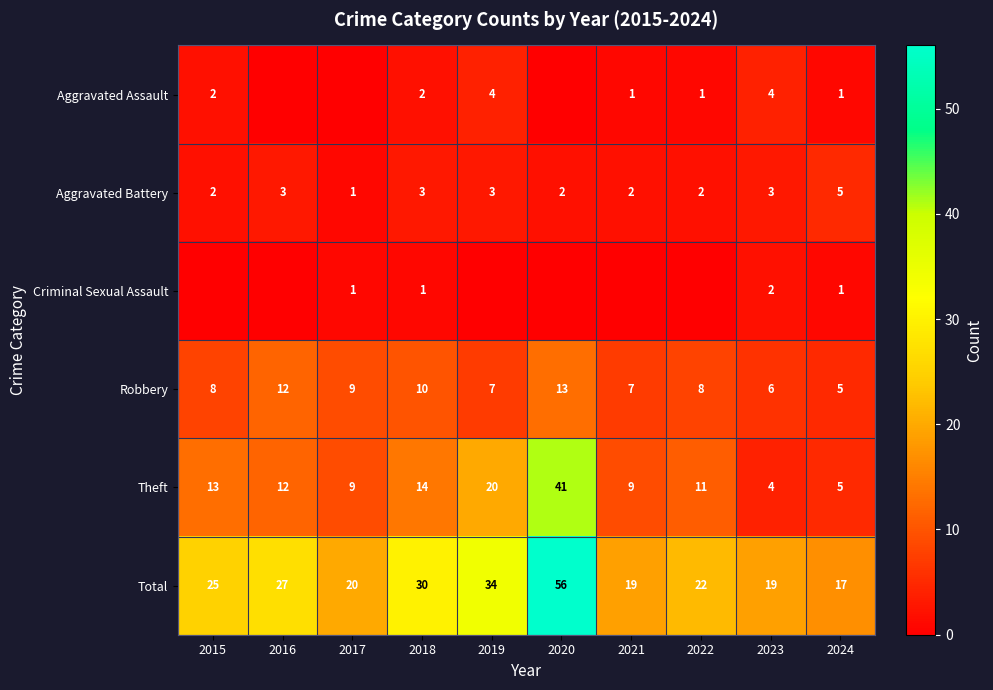

True or false: Theft has a value of 72 at 2020.

False